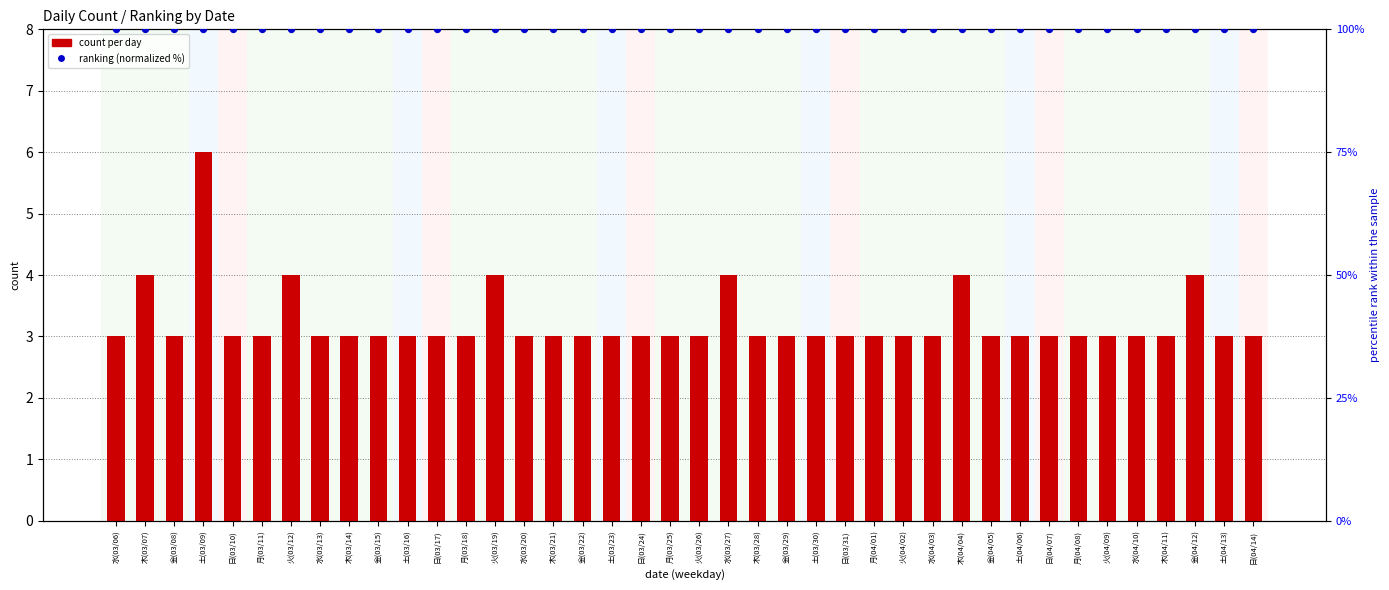

Which series reaches the minimum Y coordinate?

count per day